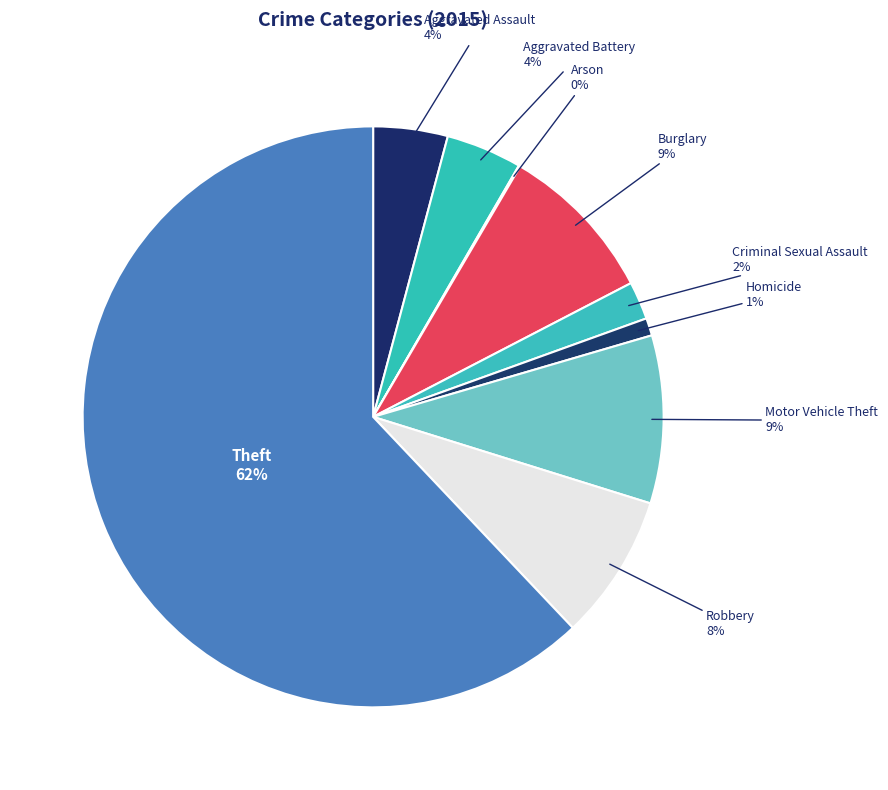

What is the largest slice in the pie chart?

Theft